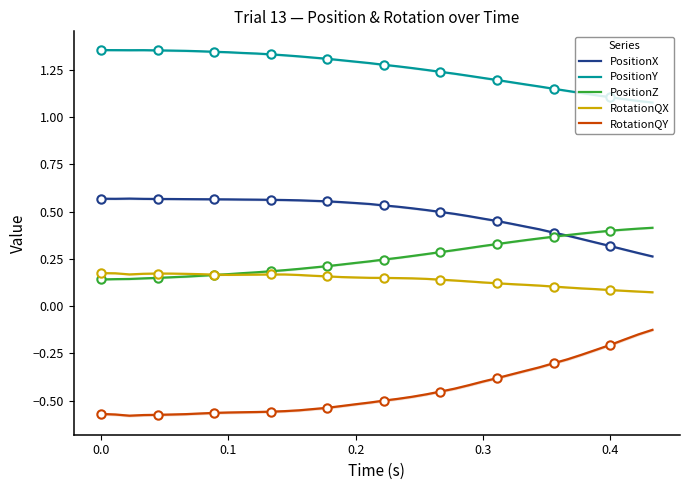

True or false: PositionX has a value of 0.2 at 0.0.

False